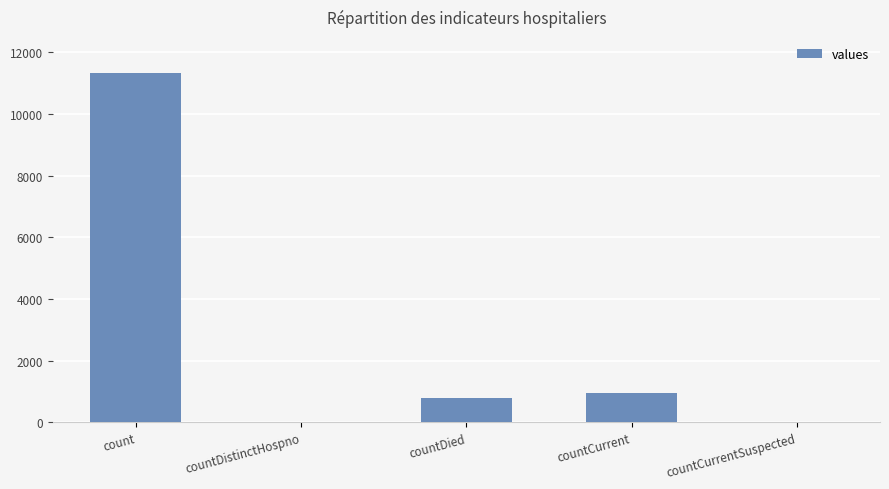

What is the change in value from count to countDied?

-10560